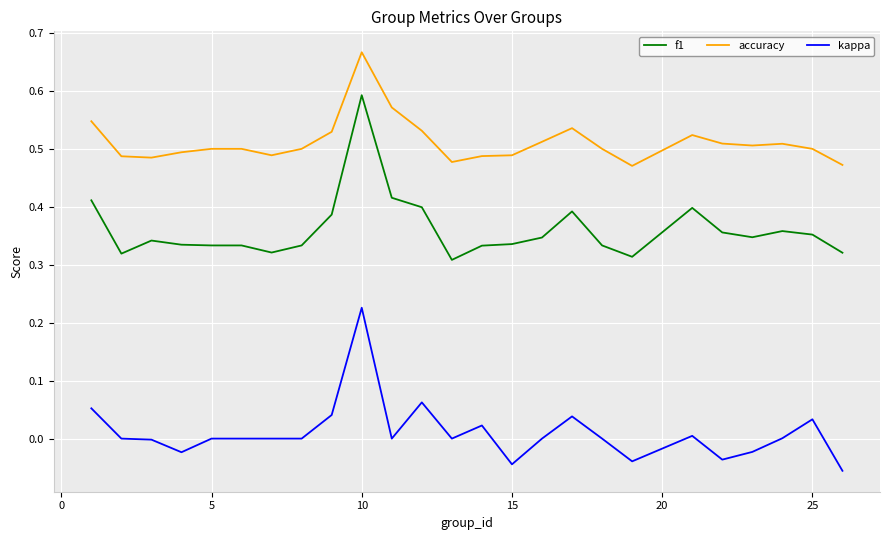

Which series has the largest total across all categories?

accuracy